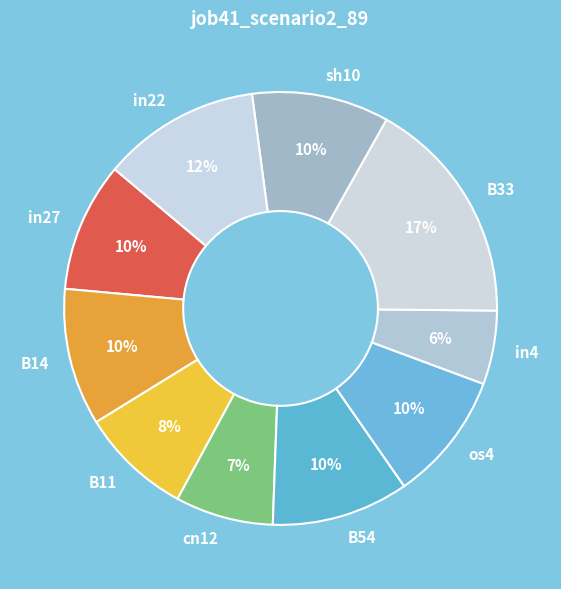

To the nearest percent, what percentage of the pie is in4?

6%